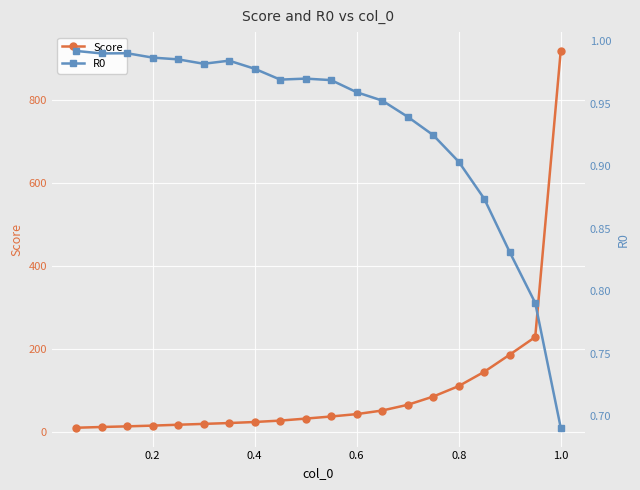

What is the highest value of the Score series?

918.5